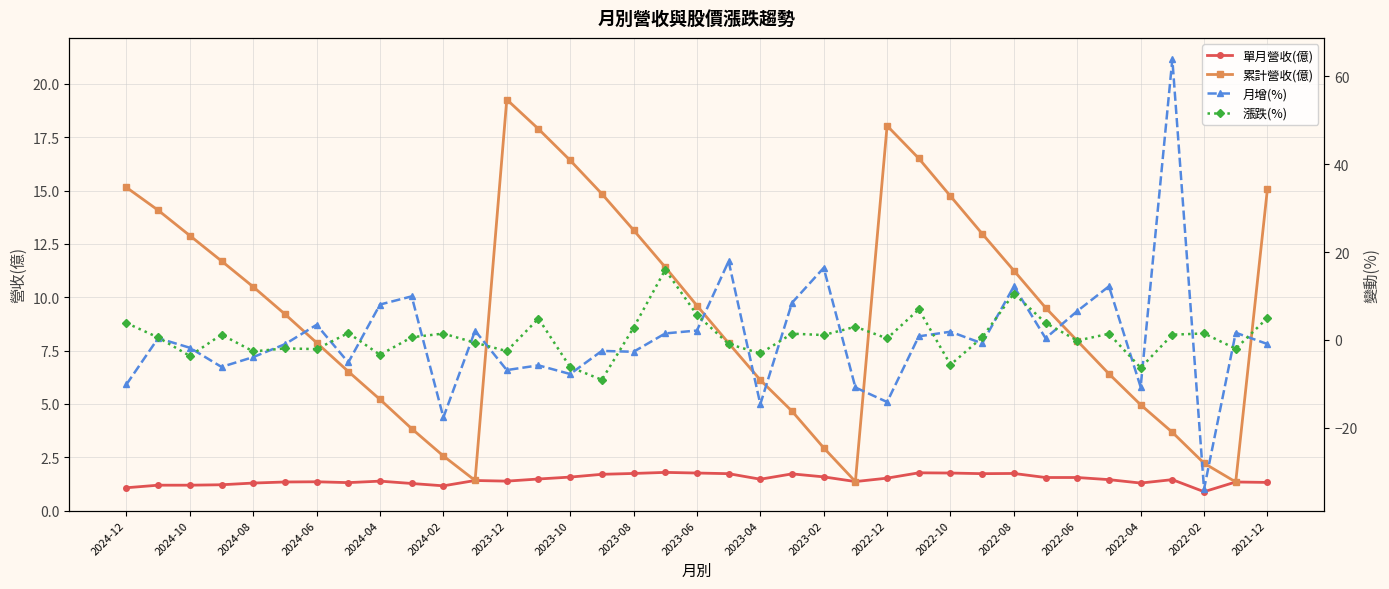

Is it true that 累計營收(億) equals 9.6 at 2023-06?

True